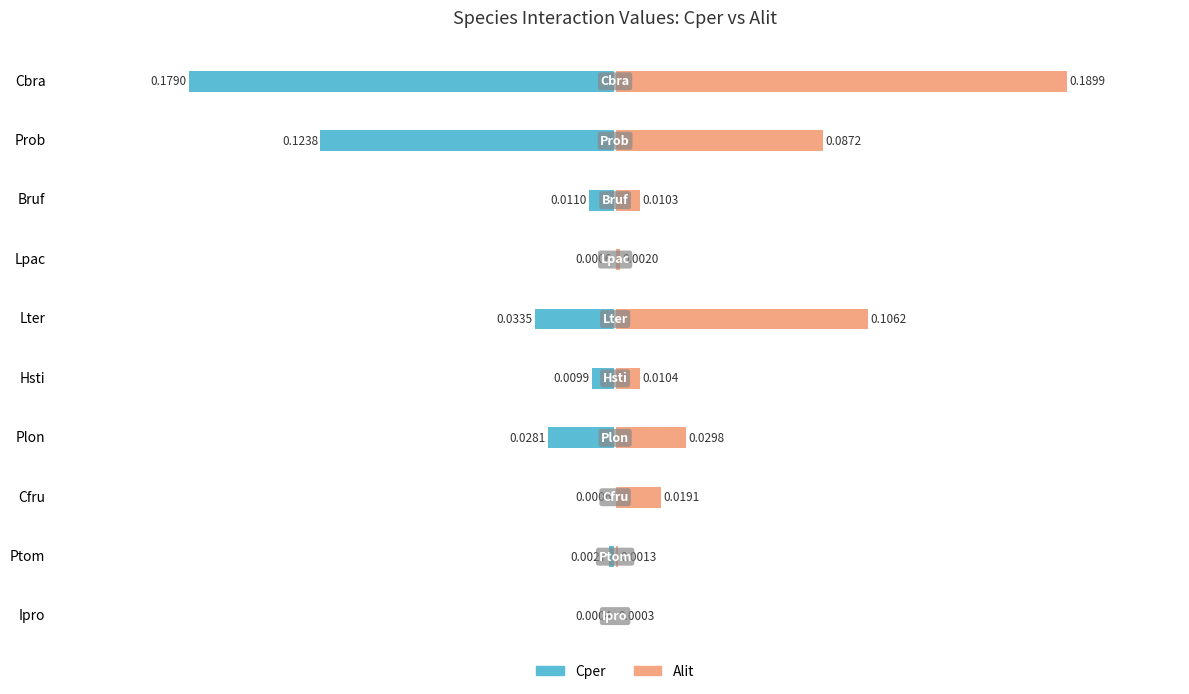

How many bars are there in each group?

2